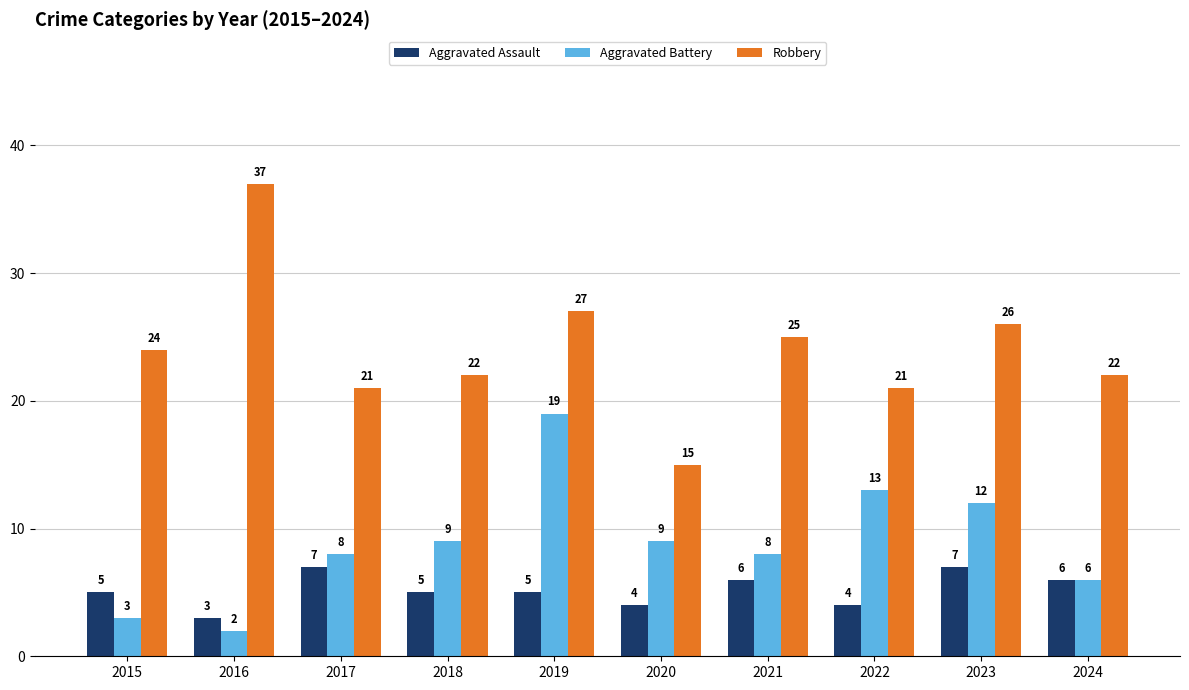

Is it true that Robbery equals 21 at 2017?

True